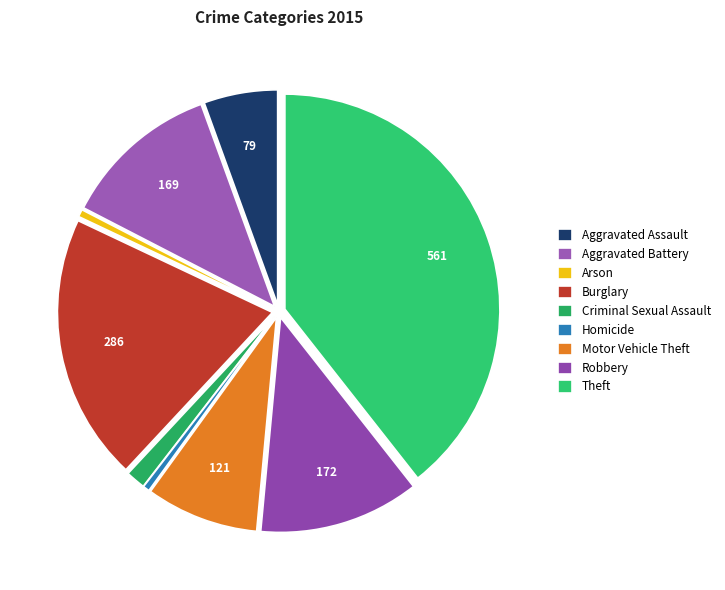

Is it true that Burglary is 20% of the pie?

True